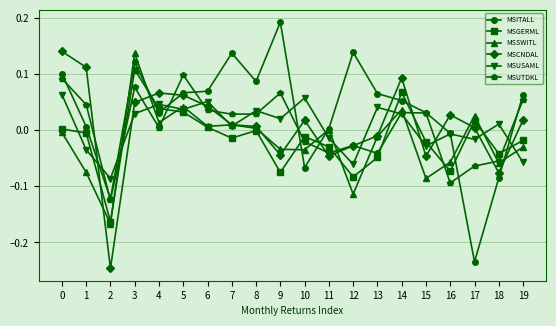

How many values in MSUSAML are below zero?

8